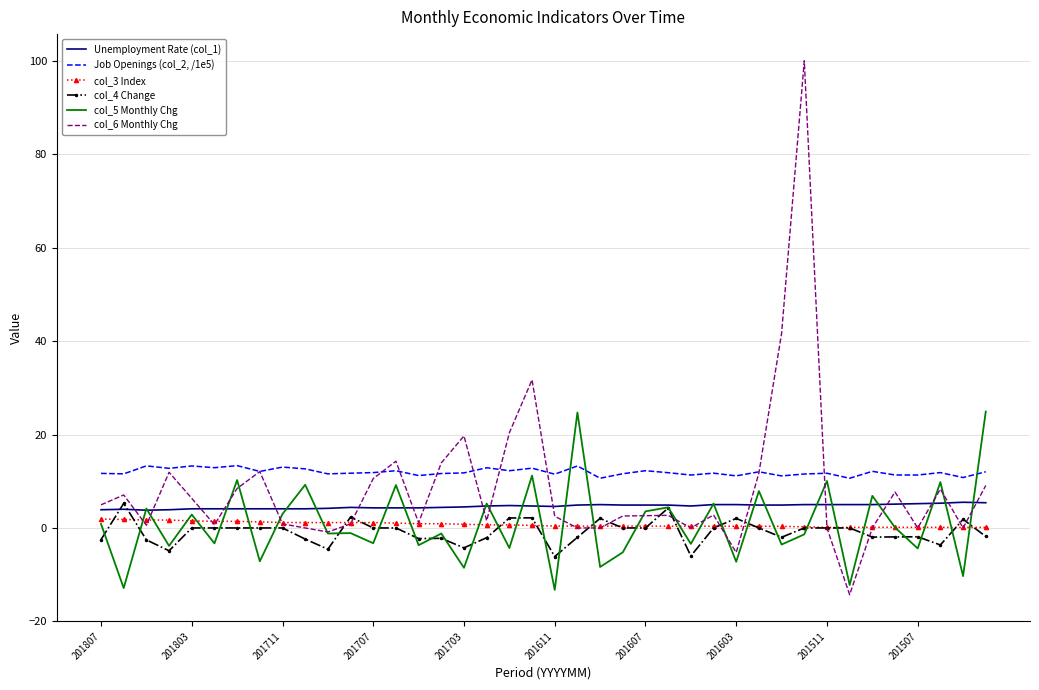

What is the greatest value displayed?

100.0